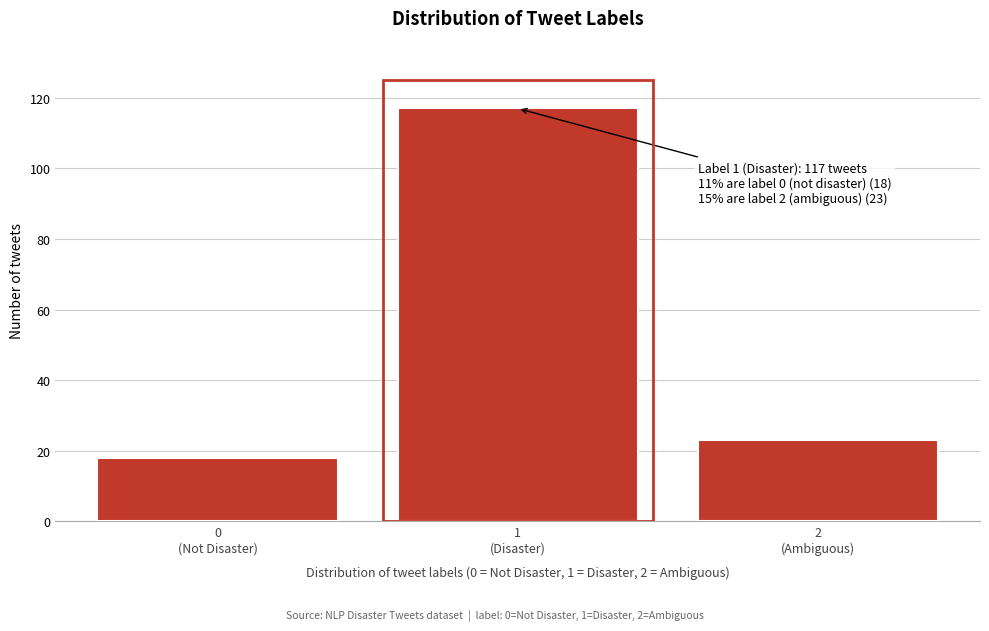

Reading left to right, what are all the values shown in this chart?

18	117	23